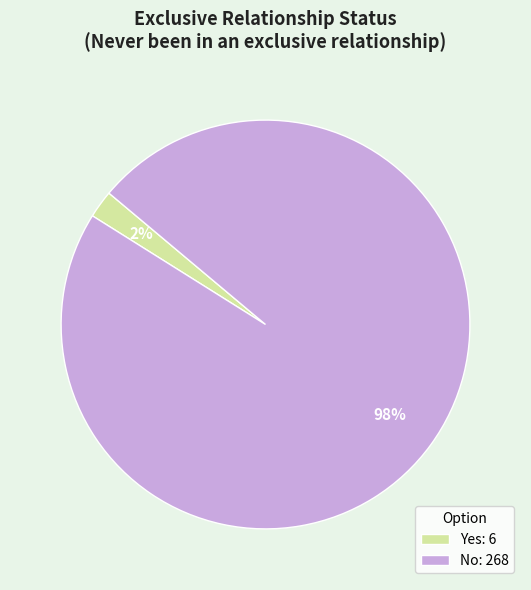

What is the largest slice in the pie chart?

No